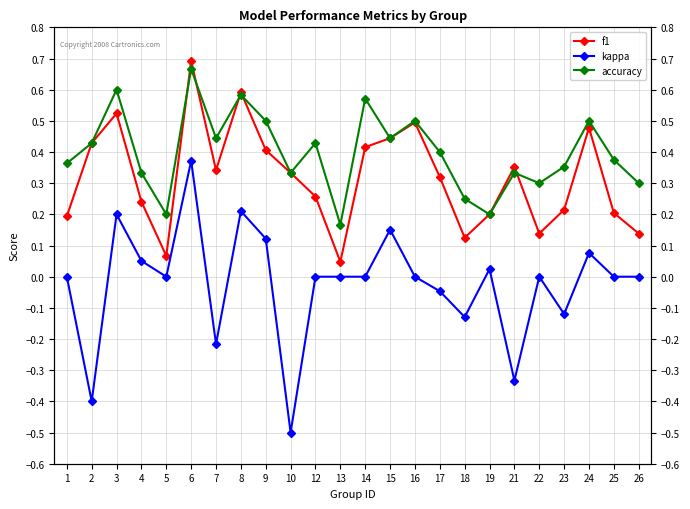

What is the greatest value displayed?

0.7